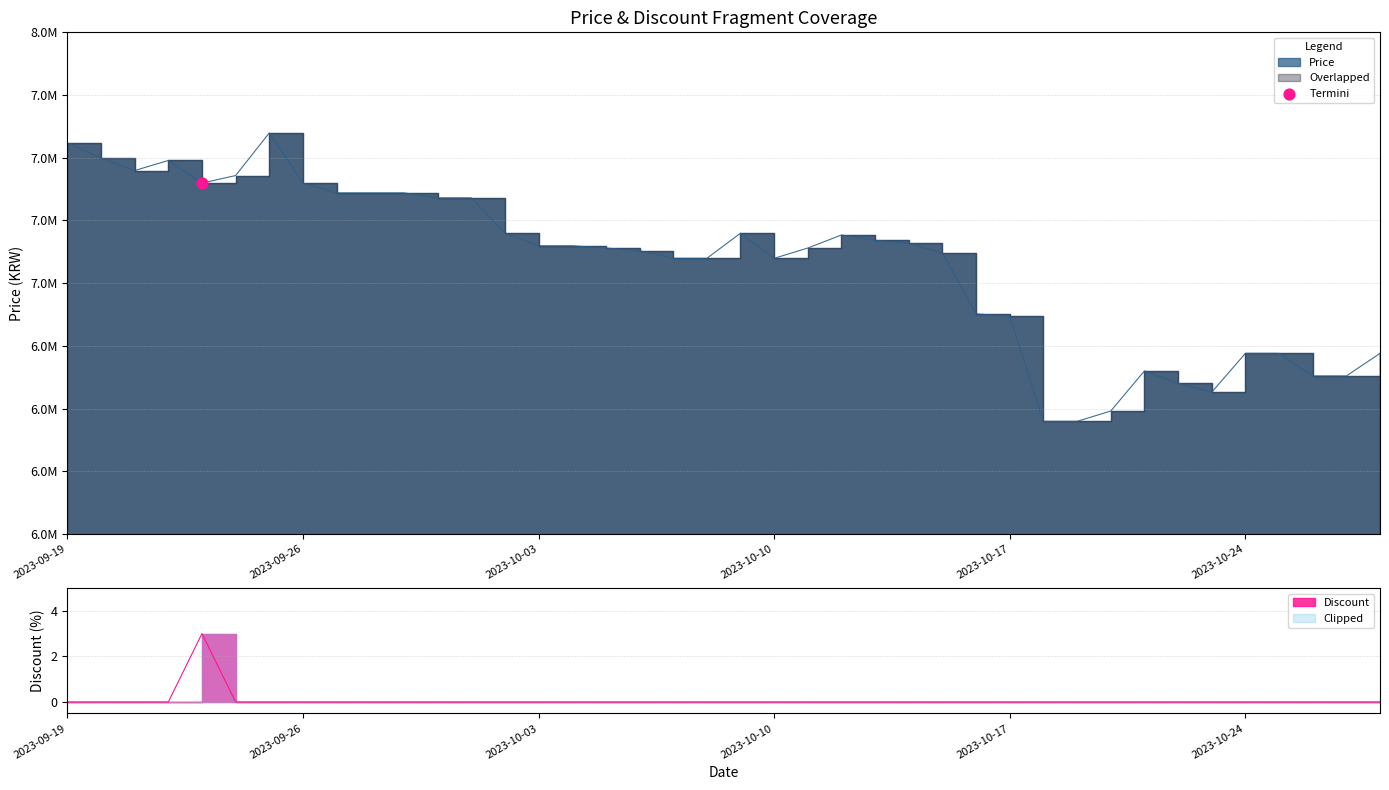

At how many categories does at least one series exceed 5147095?

40